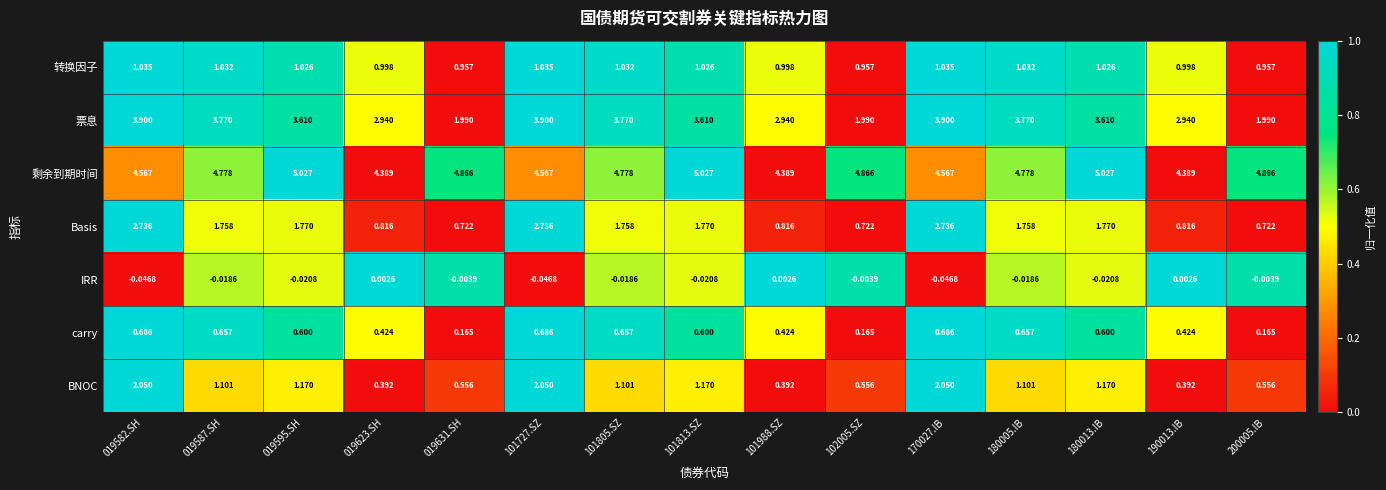

List the series in order of their peak value, highest first.

剩余到期时间, 票息, Basis, BNOC, 转换因子, carry, IRR